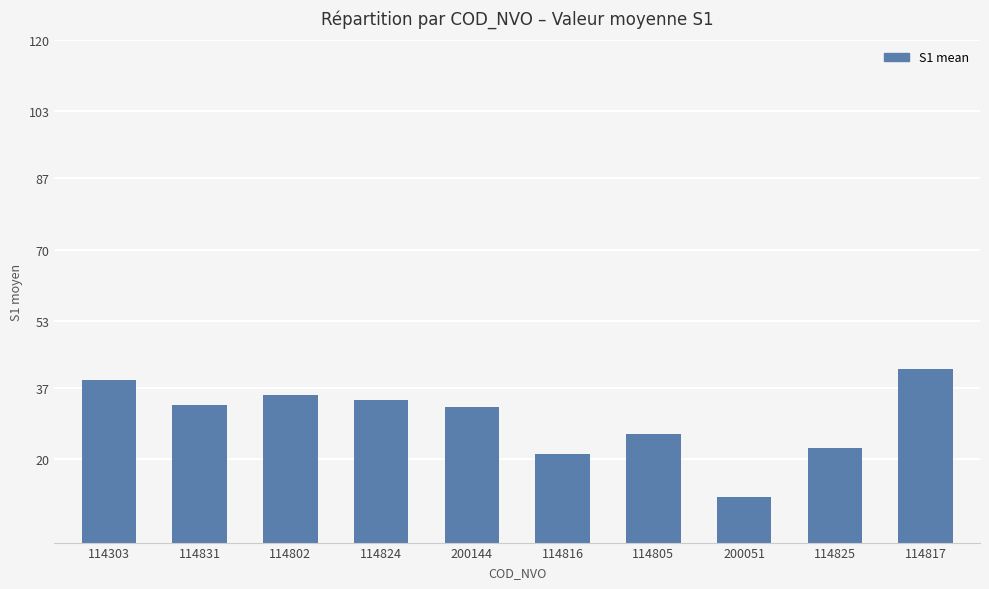

What is the value of the 9th bar from the left?

22.5